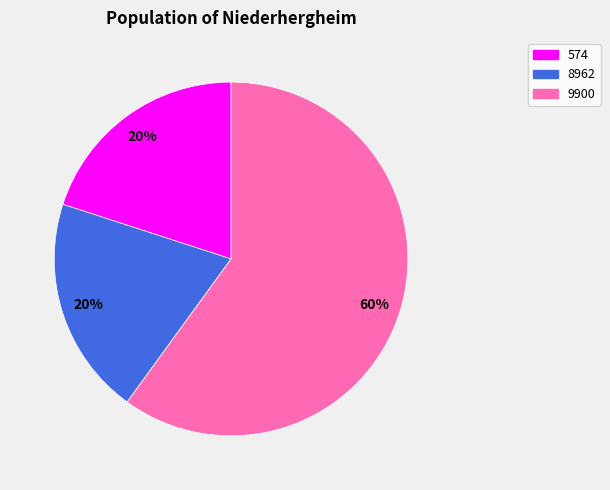

The 9900 slice represents 69% of the pie. True or false?

False